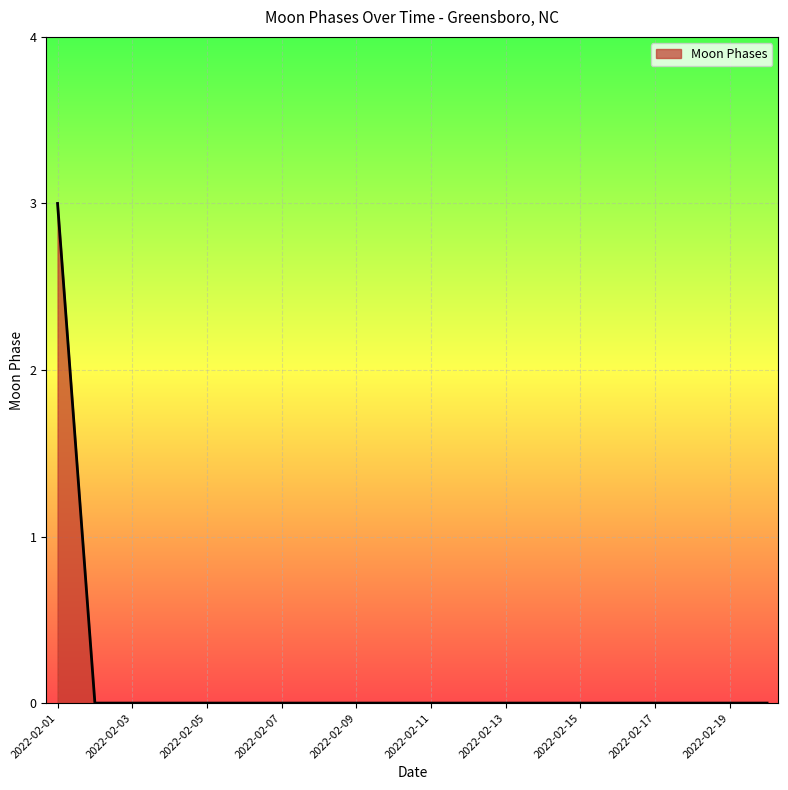

How many lines are shown in the chart?

1